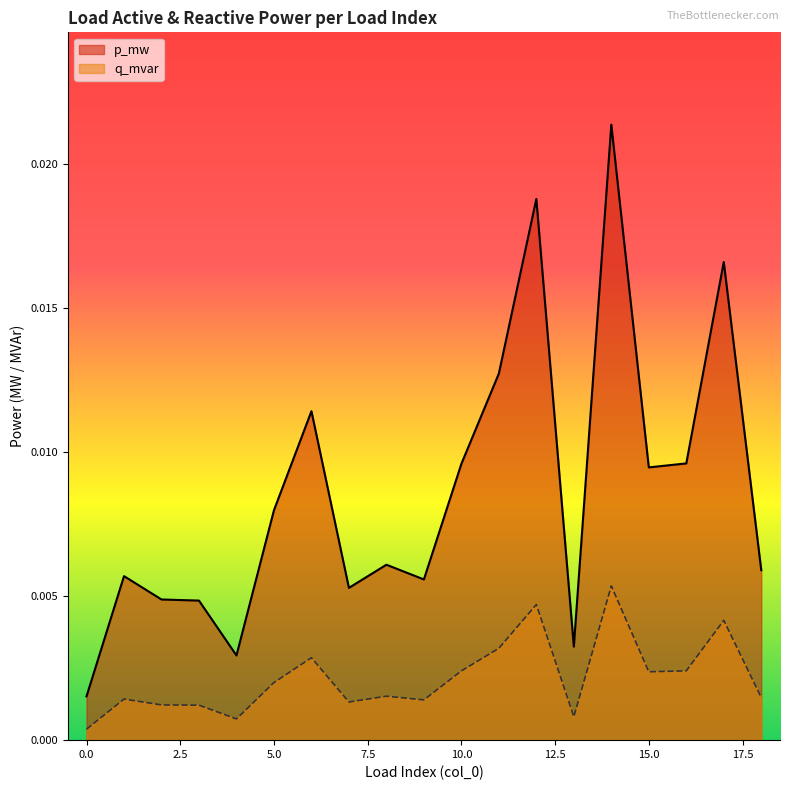

Count the number of data series in this chart.

2